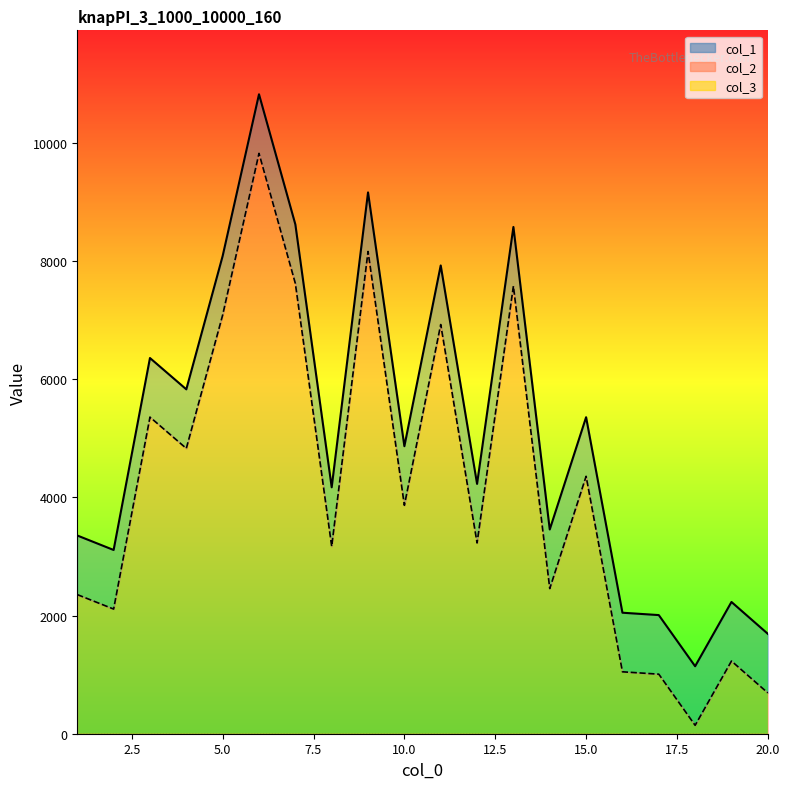

Rank the series by their maximum value, from lowest to highest.

col_2, col_1